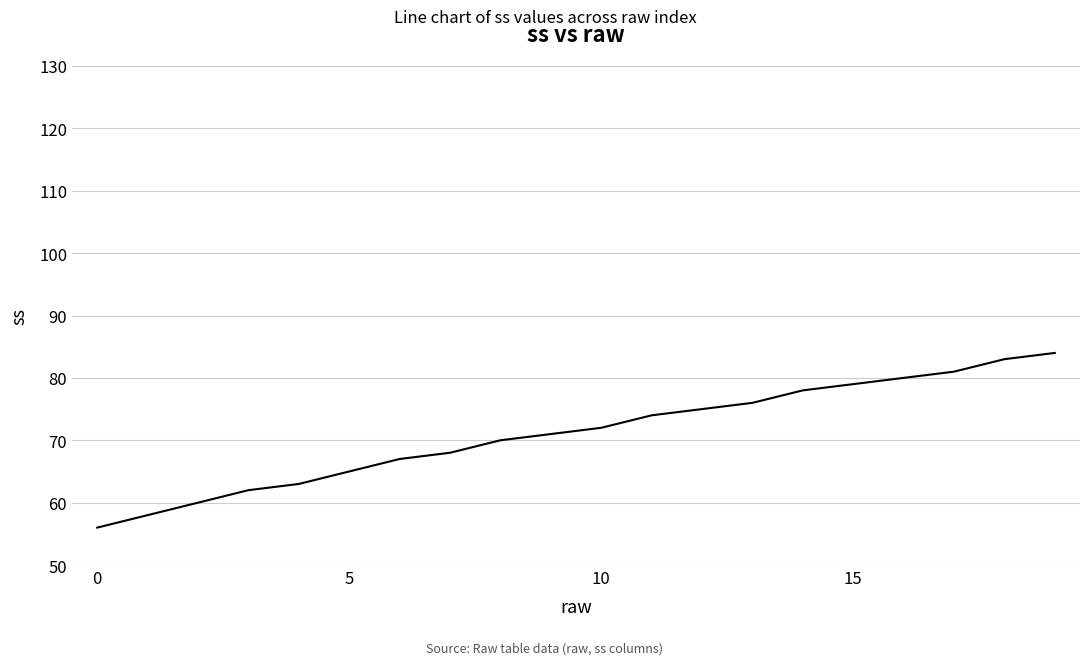

What is the difference between the maximum and minimum values?

28